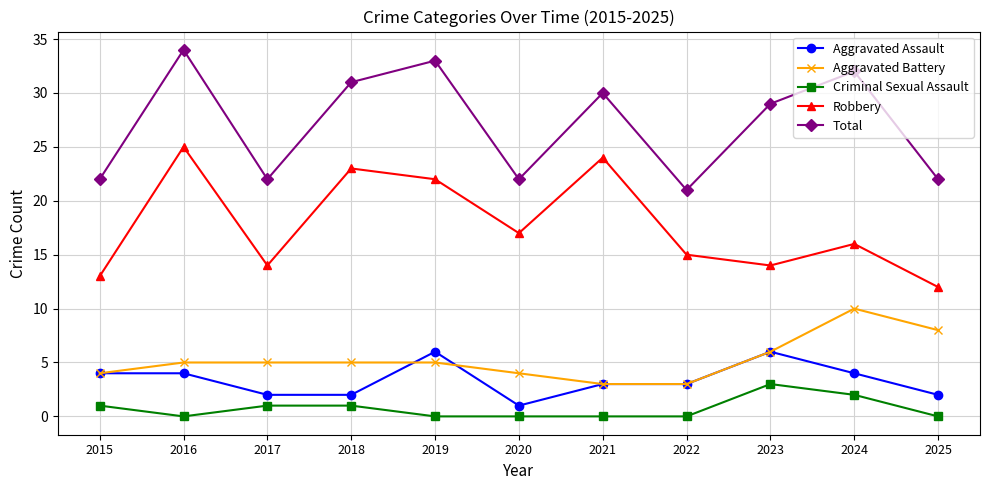

Rank the series at 2024 from lowest to highest value.

Criminal Sexual Assault, Aggravated Assault, Aggravated Battery, Robbery, Total